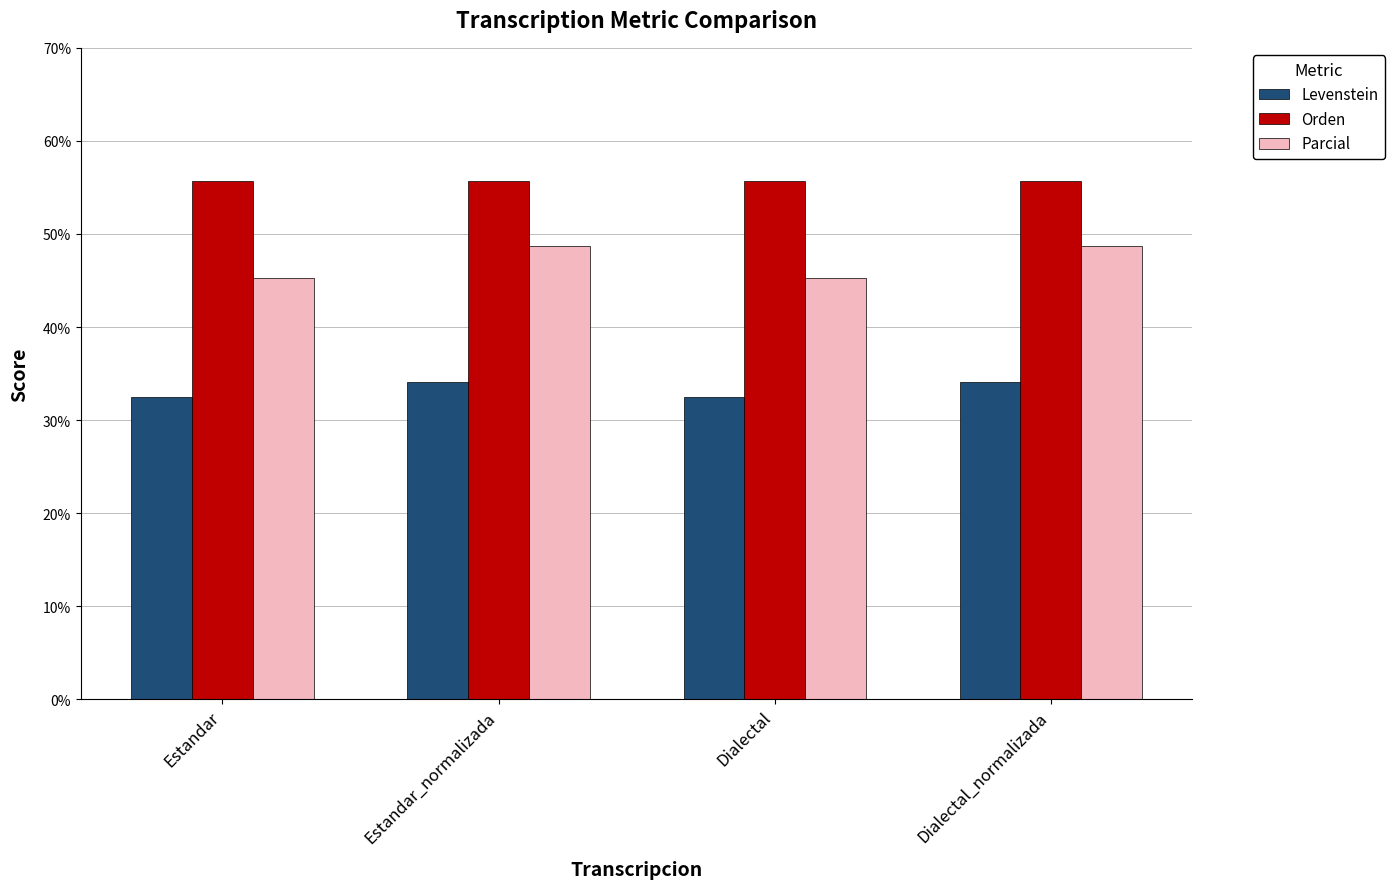

The Orden series shows 55.7 at Dialectal. True or false?

True